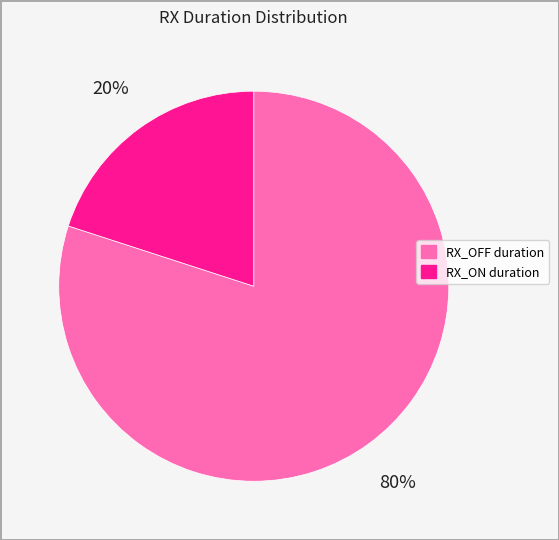

What percentage is the RX_OFF duration slice, to the nearest percent?

80%